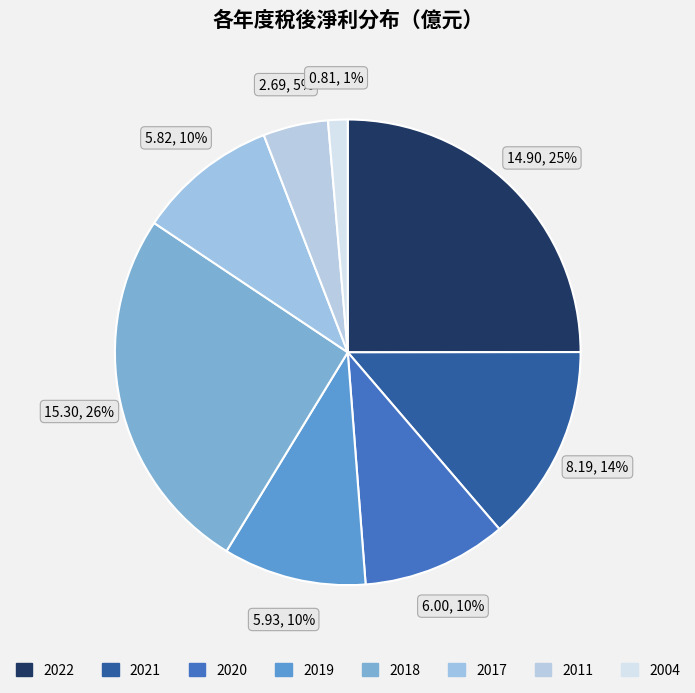

Is there any slice that represents more than half of the pie?

No